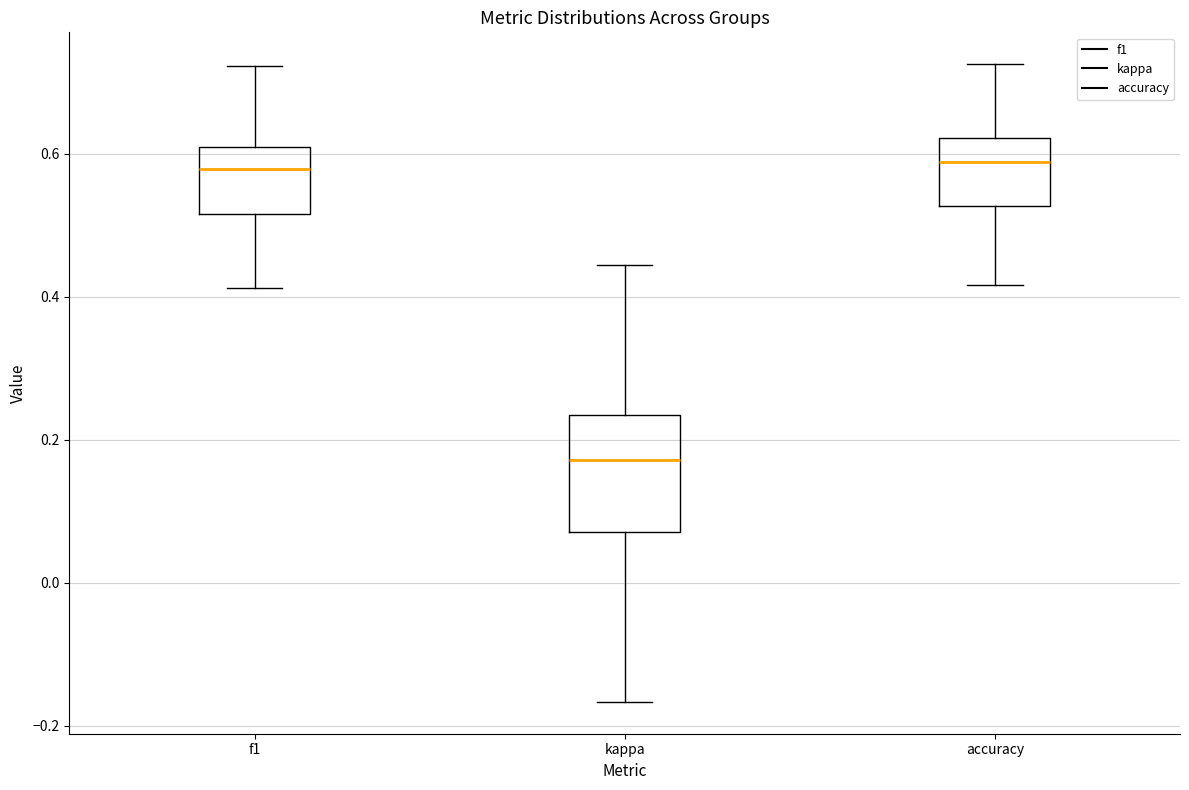

Where is the upper edge of the box for kappa on the y-axis? The values are not printed on the chart, so give them approximately, as read against the axis.

0.24